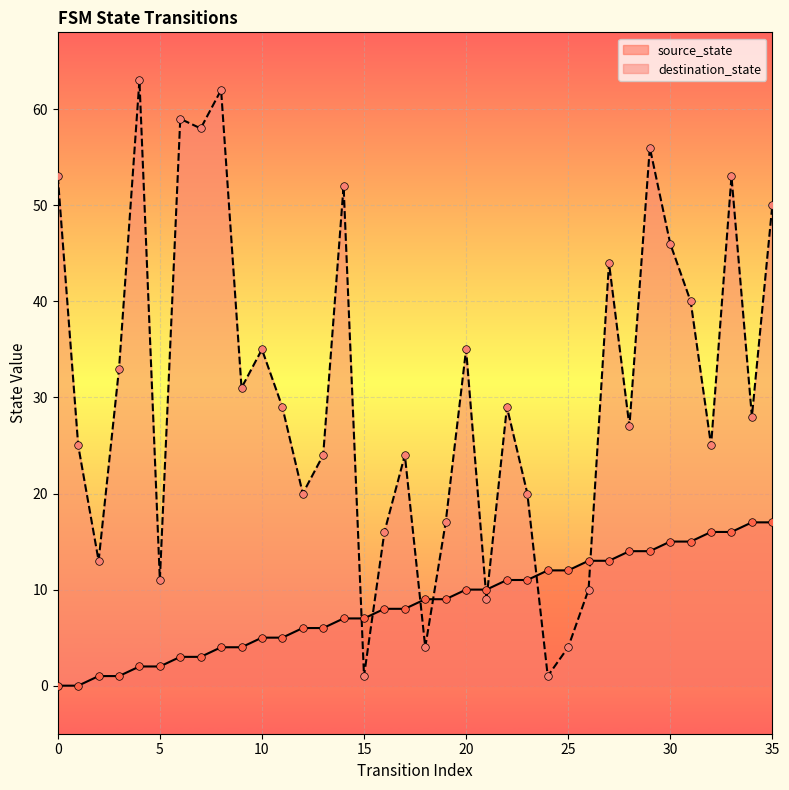

Is the value of destination_state at 16 greater than the value of source_state at 3?

Yes